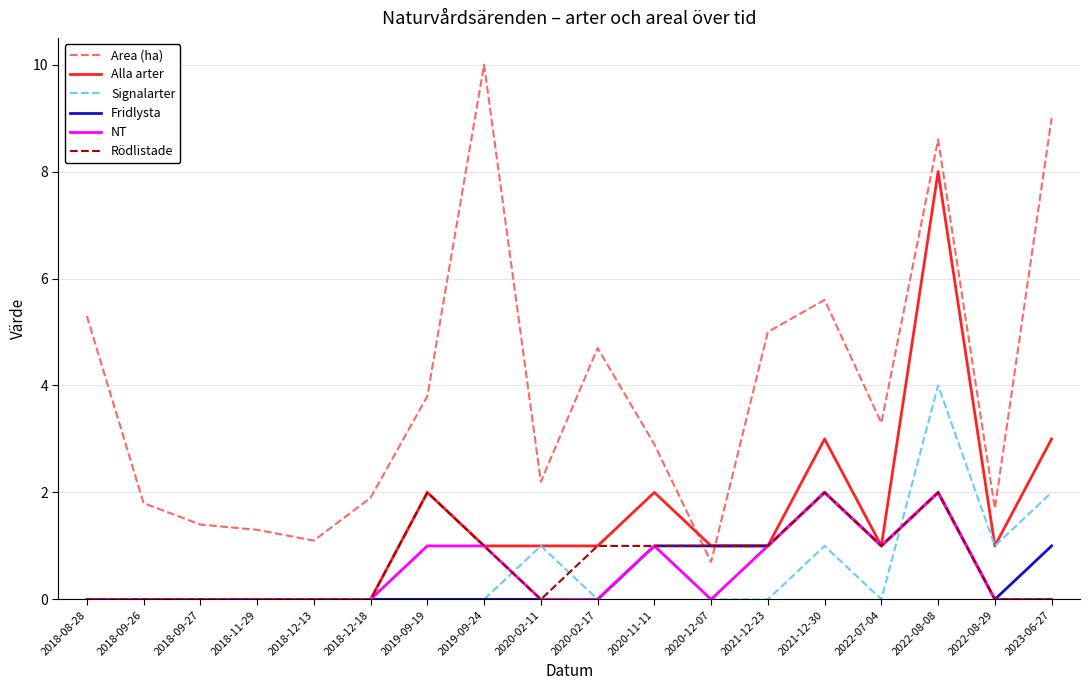

True or false: Signalarter and Area (ha) intersect in this chart.

False